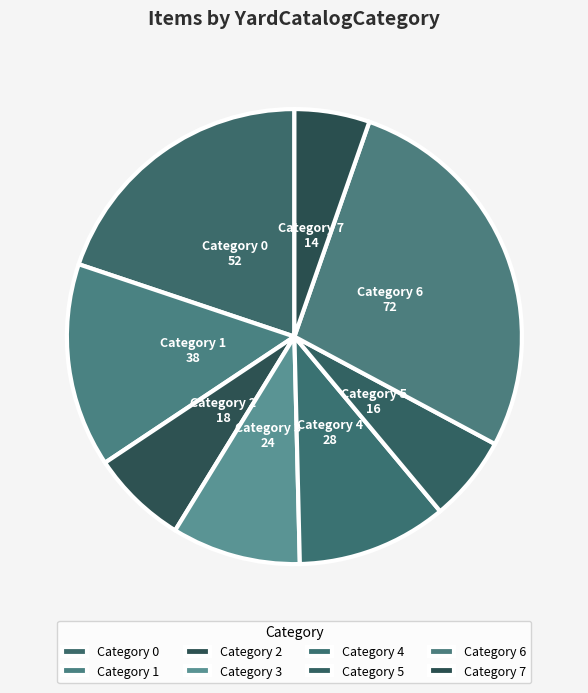

True or false: Category 6 accounts for 17% of the total.

False